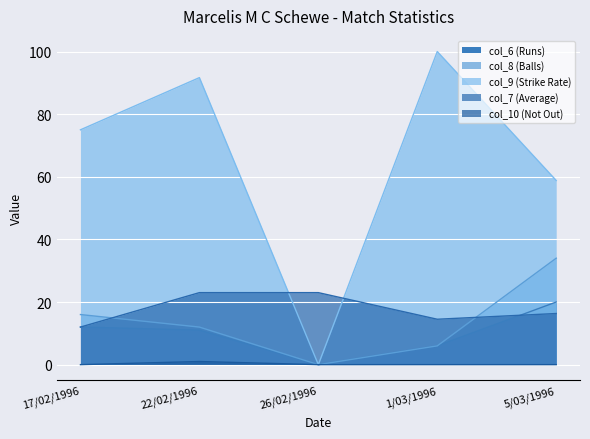

Is it true that col_10 (Not Out) equals 0.5 at 5/03/1996?

False